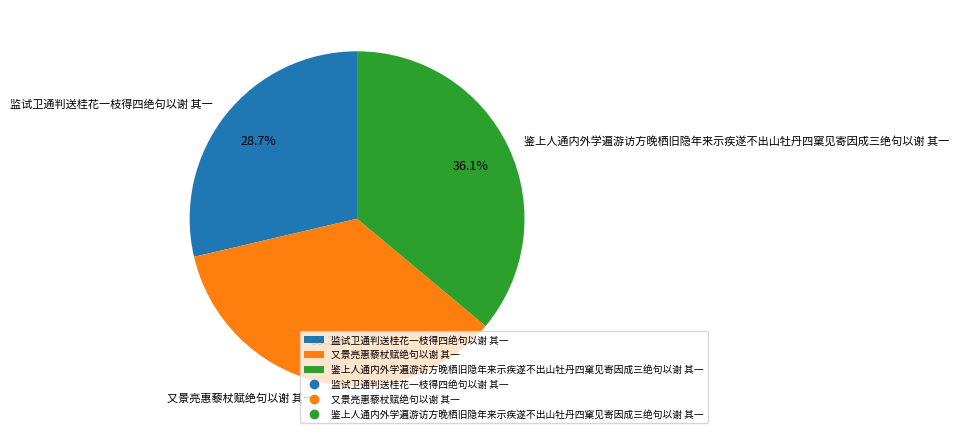

To the nearest percent, what portion does 鉴上人通内外学遍游访方晚栖旧隐年来示疾遂不出山牡丹四窠见寄因成三绝句以谢 其一 represent?

36%